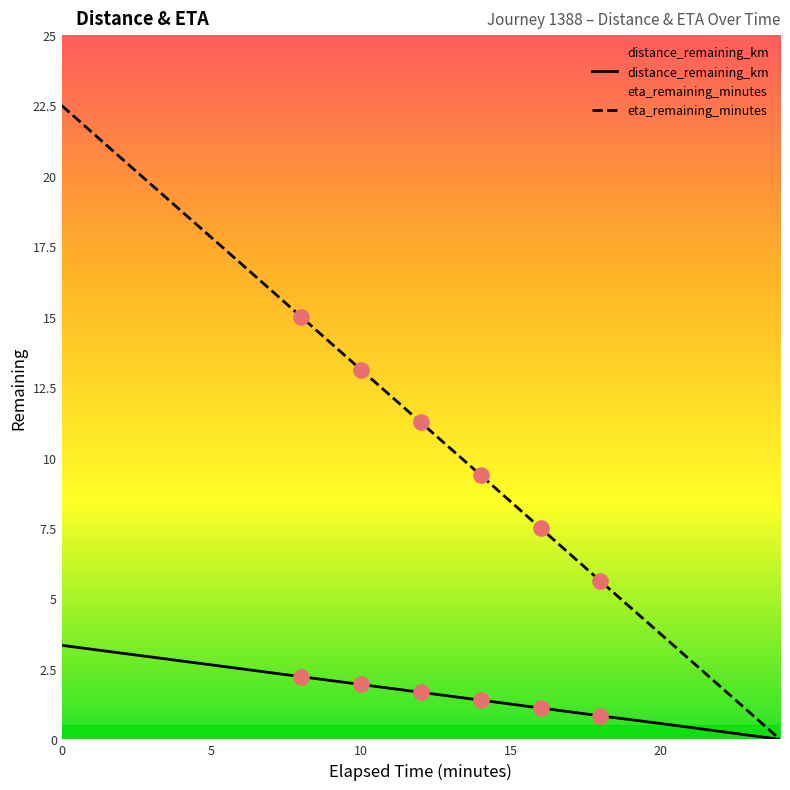

Which series has the largest total across all categories?

eta_remaining_minutes